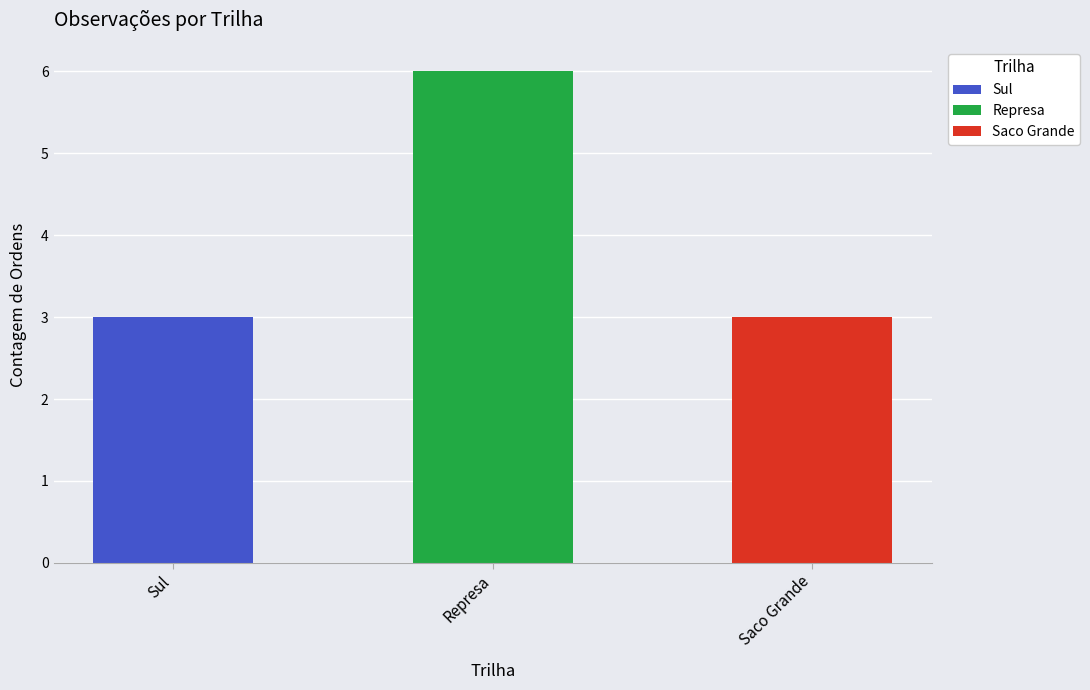

Rank the categories by value from lowest to highest.

Saco Grande, Sul, Represa